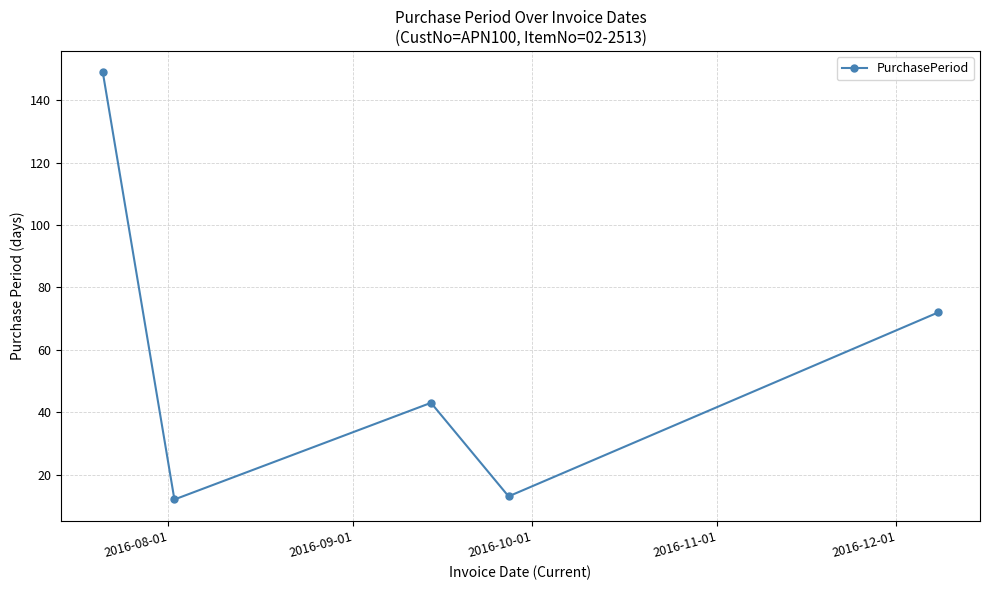

What is the smallest value displayed?

12